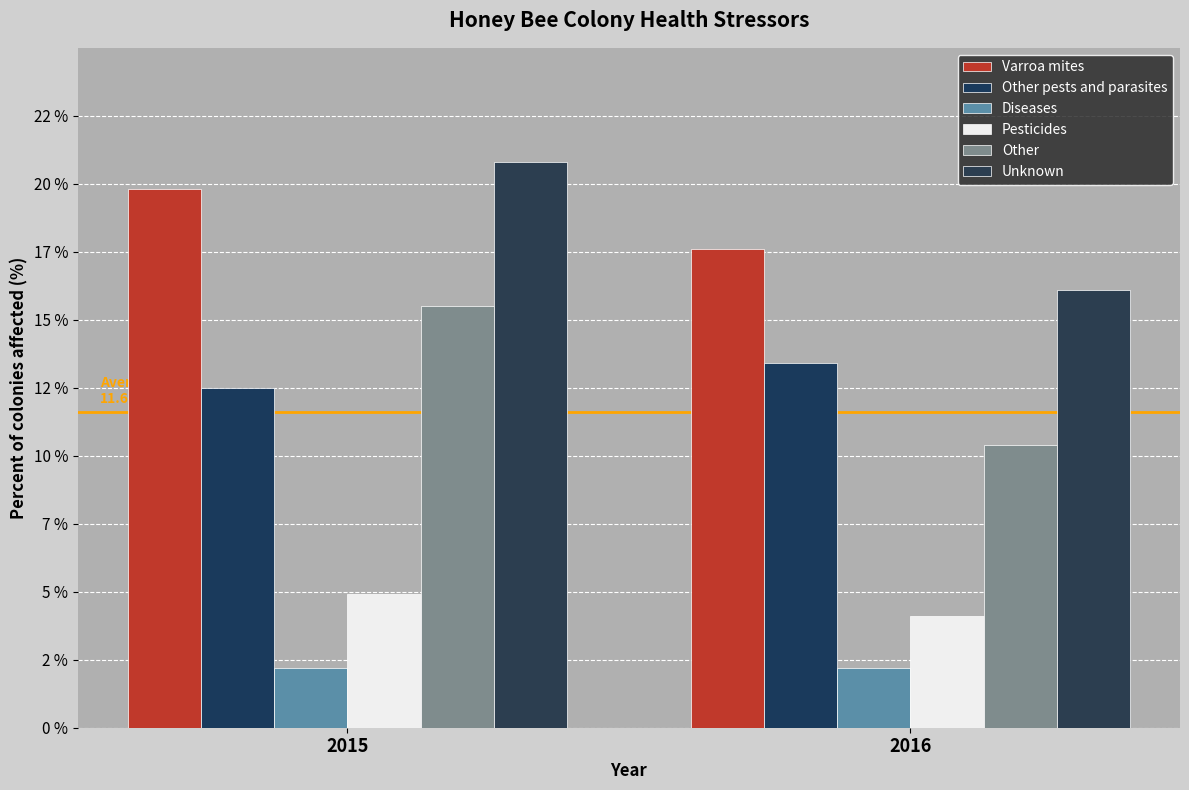

Are the bars grouped side by side (vs. stacked)?

Yes